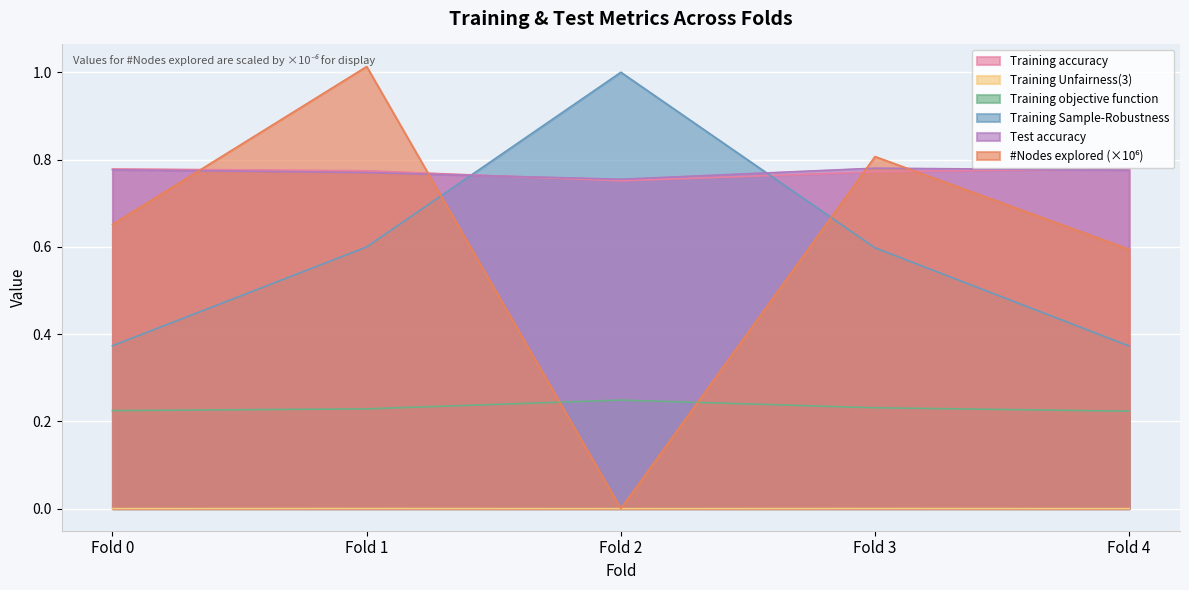

What is the maximum value shown in the chart?

1.0